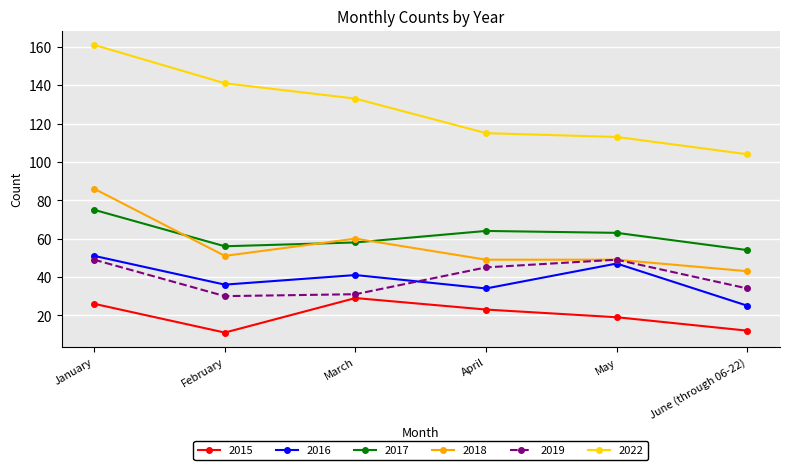

How many data points in 2015 are less than 23?

3